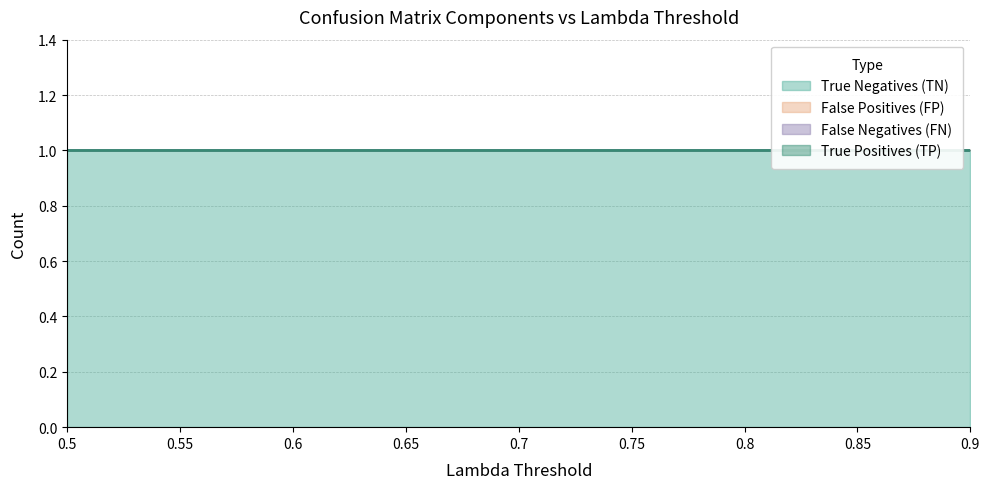

Does the chart display data point markers on the line(s)?

No